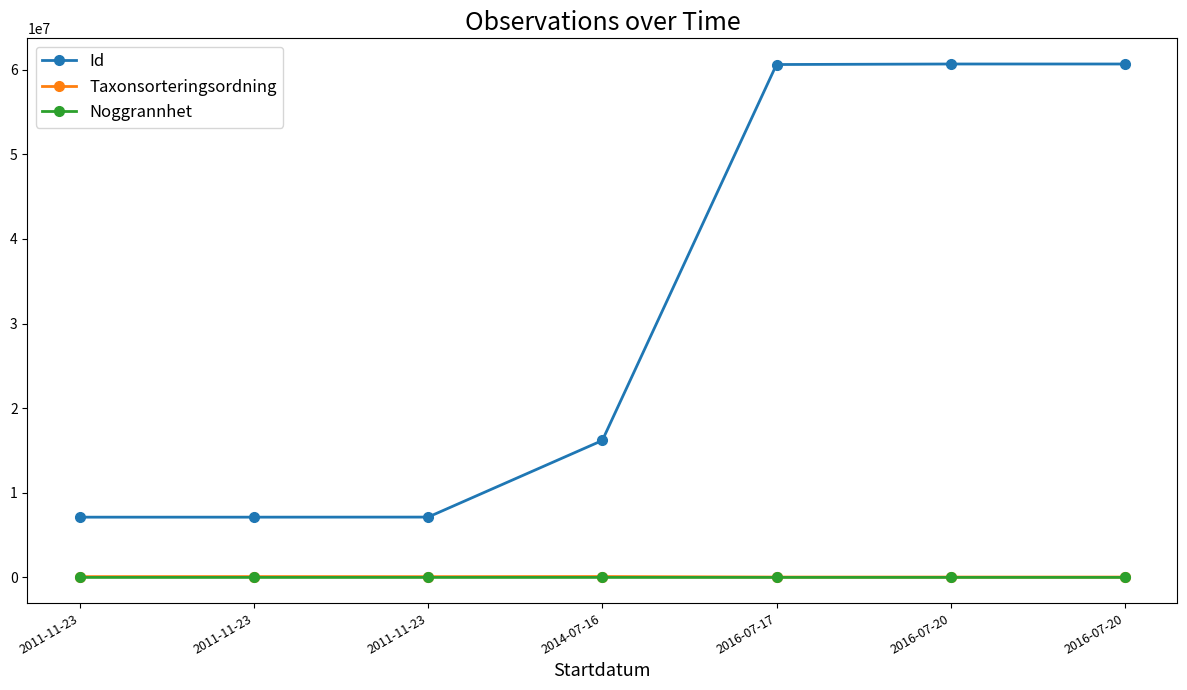

Reading left to right, what are all the values shown in this chart?

Id: 7119038	7120129	7128218	16180640	60601220	60662107	60662104
Taxonsorteringsordning: 93132	98520	89412	104643	44332	44335	44332
Noggrannhet: 10	10	10	100	100	100	100